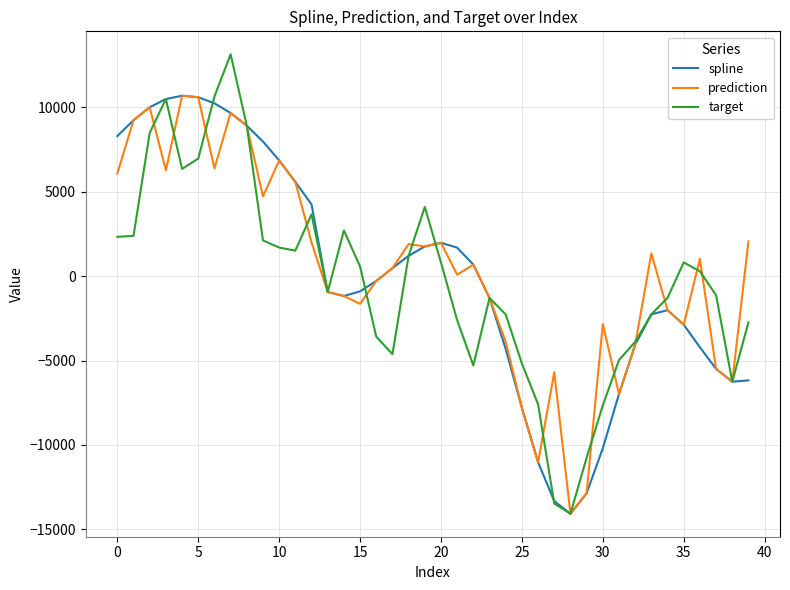

How many series are shown in this chart?

3